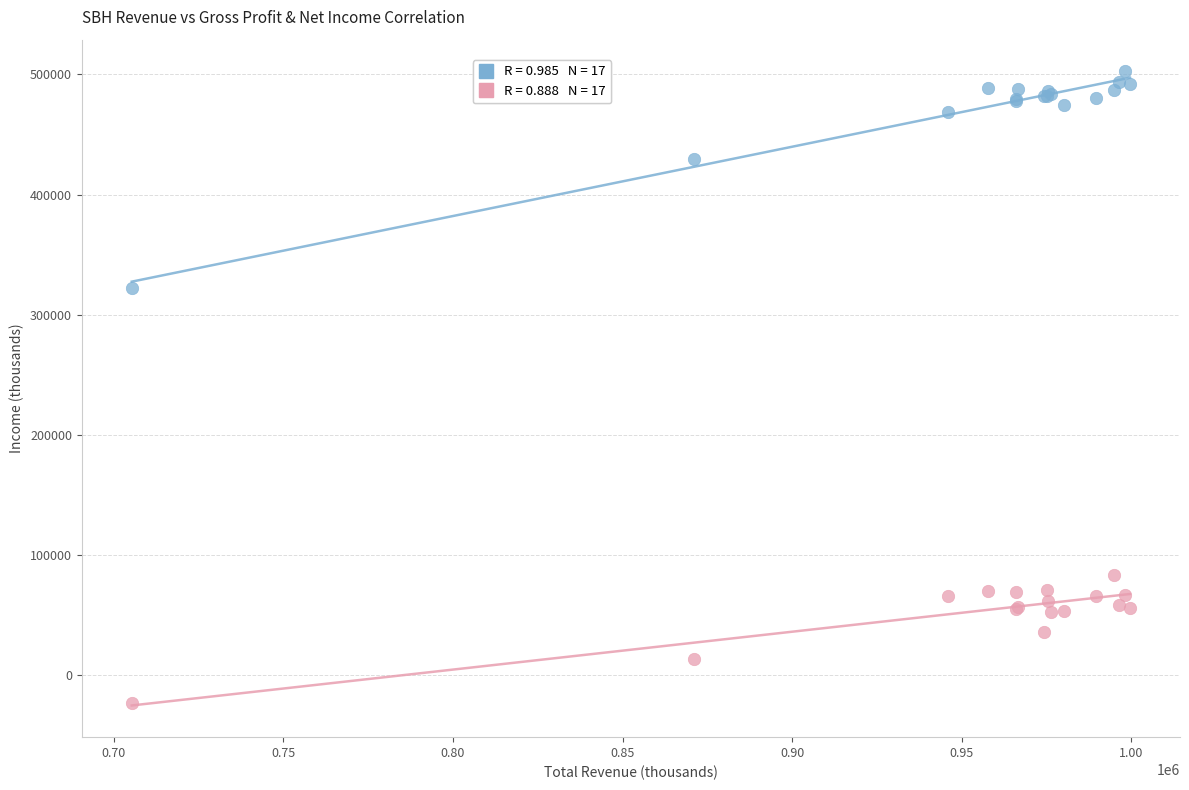

Across all series, what Y value is closest to 239550?

321900